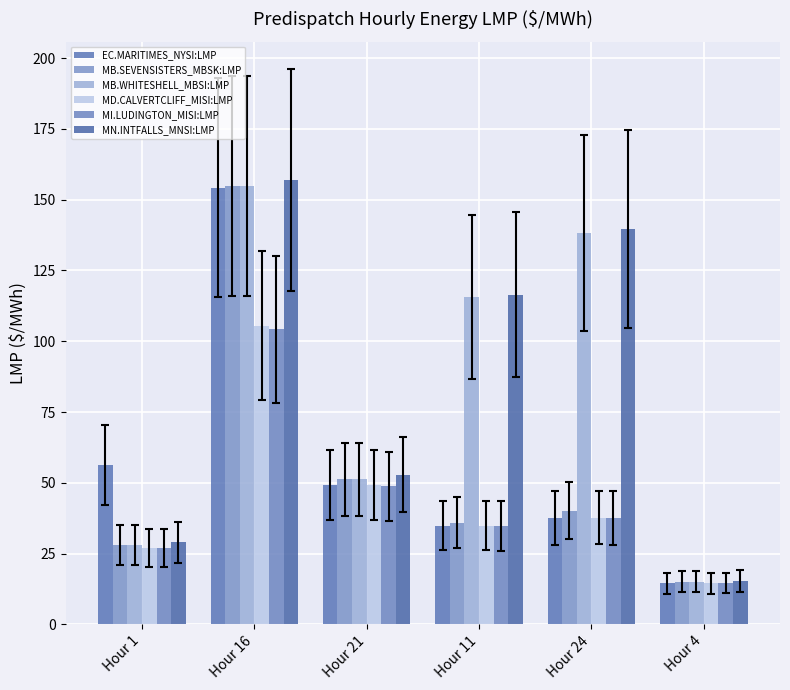

At which label does MI.LUDINGTON_MISI:LMP first exceed 37?

Hour 16